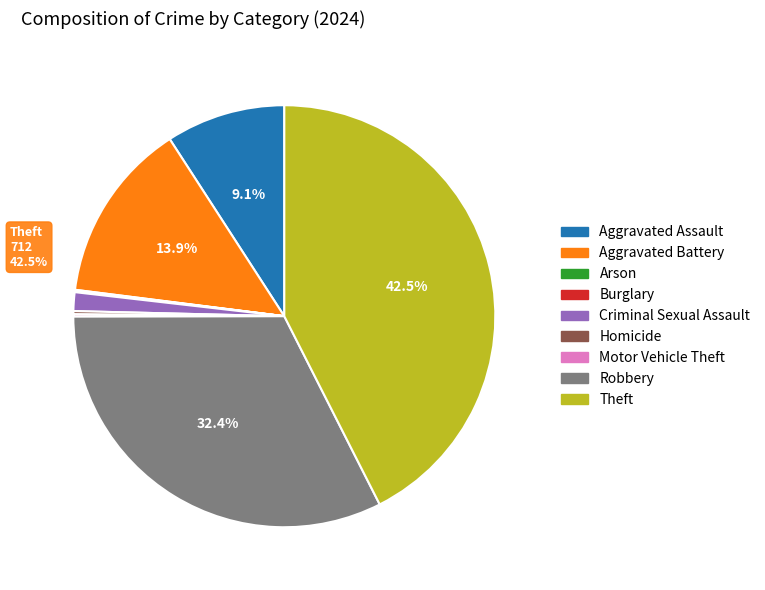

True or false: Aggravated Assault accounts for 9% of the total.

True